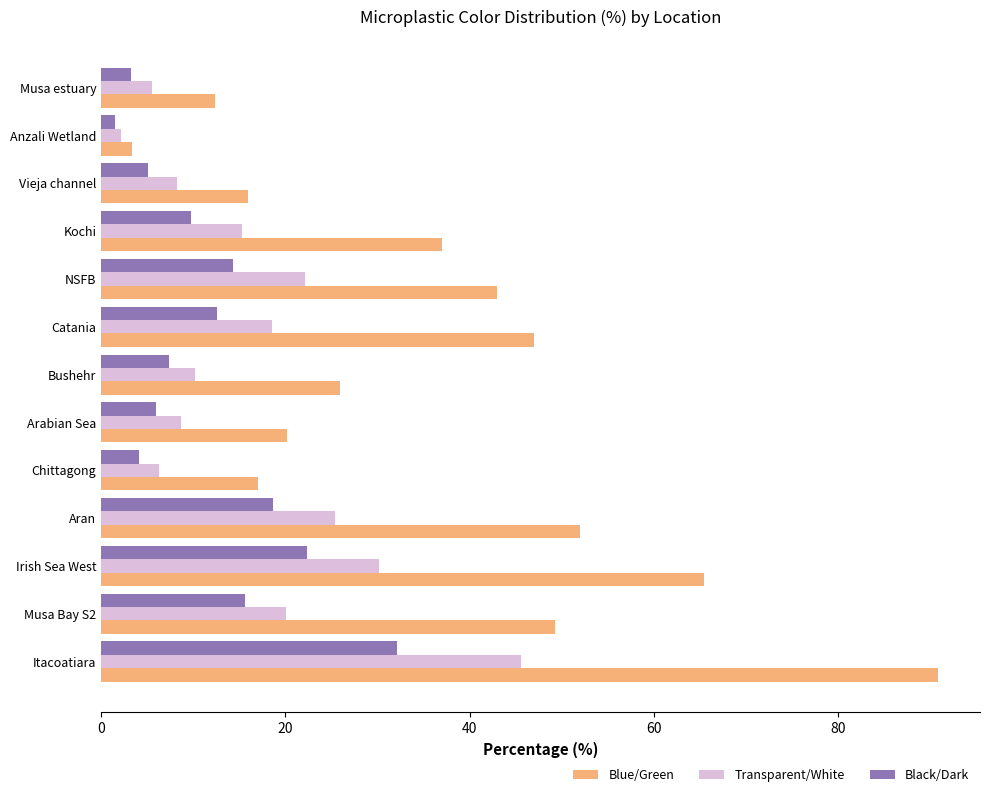

Rank the categories by Black/Dark value from highest to lowest.

Itacoatiara, Irish Sea West, Aran, Musa Bay S2, NSFB, Catania, Kochi, Bushehr, Arabian Sea, Vieja channel, Chittagong, Musa estuary, Anzali Wetland